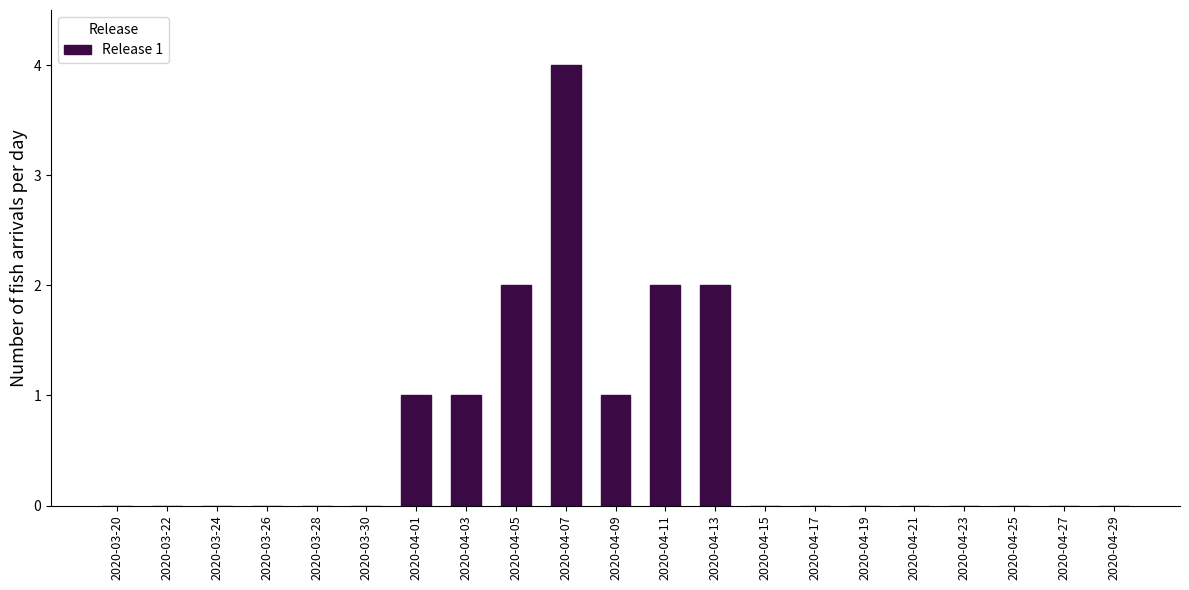

Reading right to left, transcribe all the data shown in this chart.

2020-04-29=0	2020-04-27=0	2020-04-25=0	2020-04-23=0	2020-04-21=0	2020-04-19=0	2020-04-17=0	2020-04-15=0	2020-04-13=2	2020-04-11=2	2020-04-09=1	2020-04-07=4	2020-04-05=2	2020-04-03=1	2020-04-01=1	2020-03-30=0	2020-03-28=0	2020-03-26=0	2020-03-24=0	2020-03-22=0	2020-03-20=0